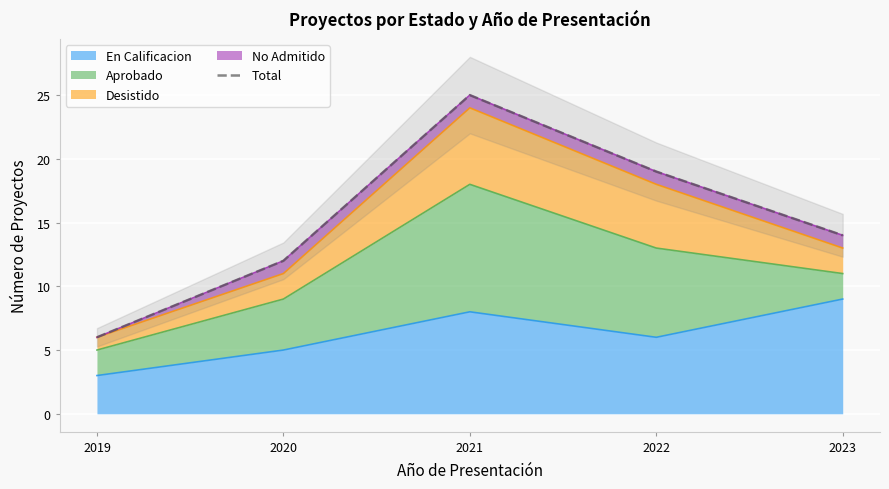

What is the difference between the second highest and minimum values?

13